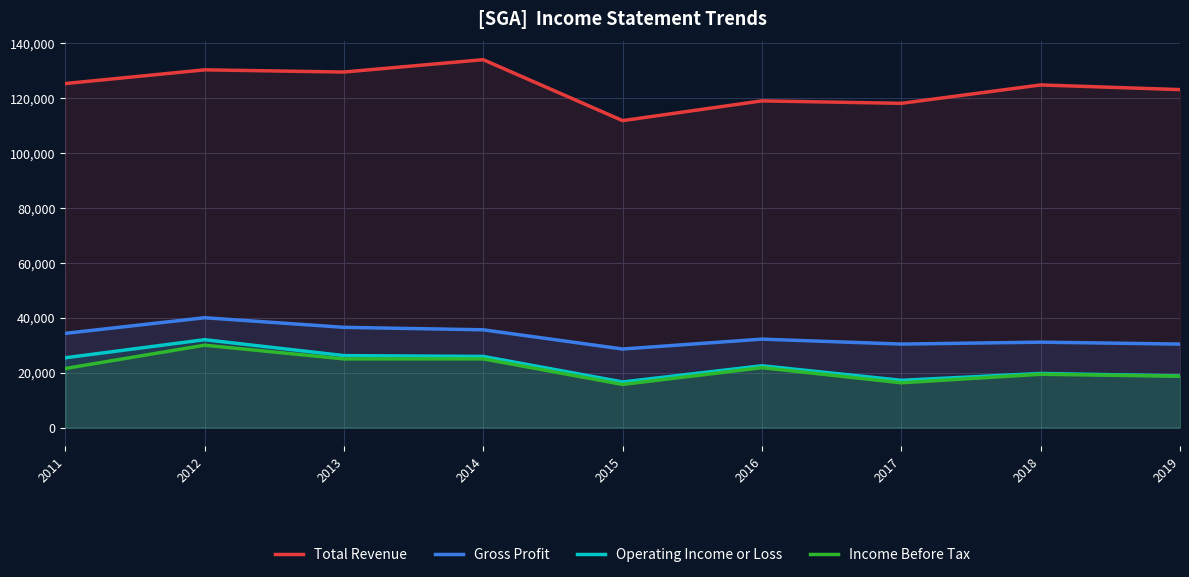

What is the value of the Income Before Tax point at the 7th from the left?

16300